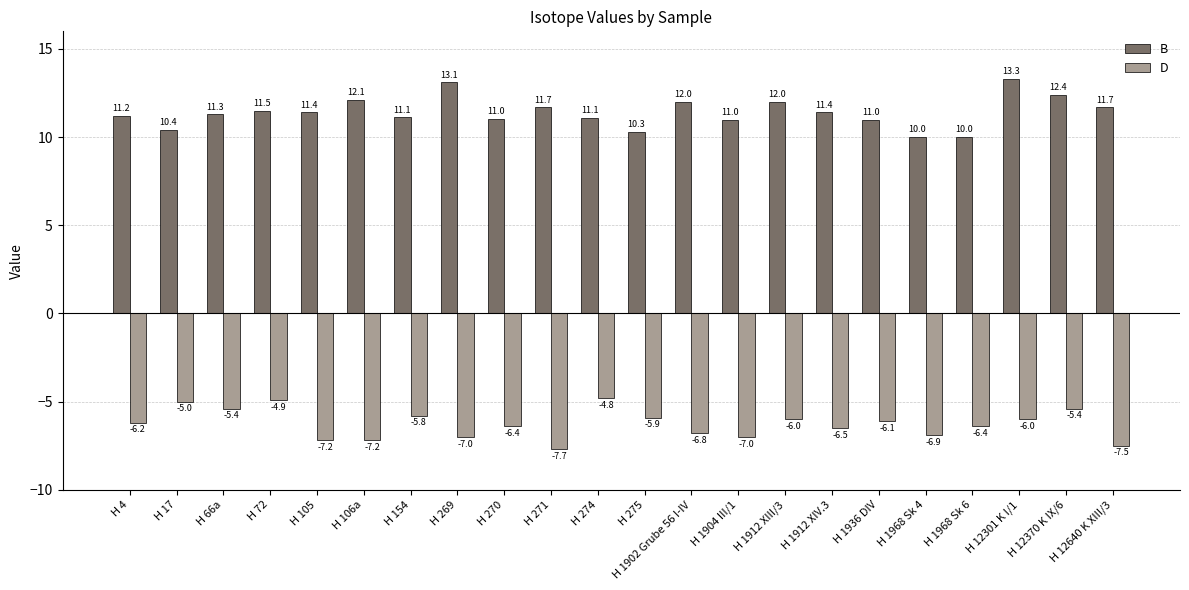

The value of D at H 1968 Sk 6 is -6.4. True or false?

True